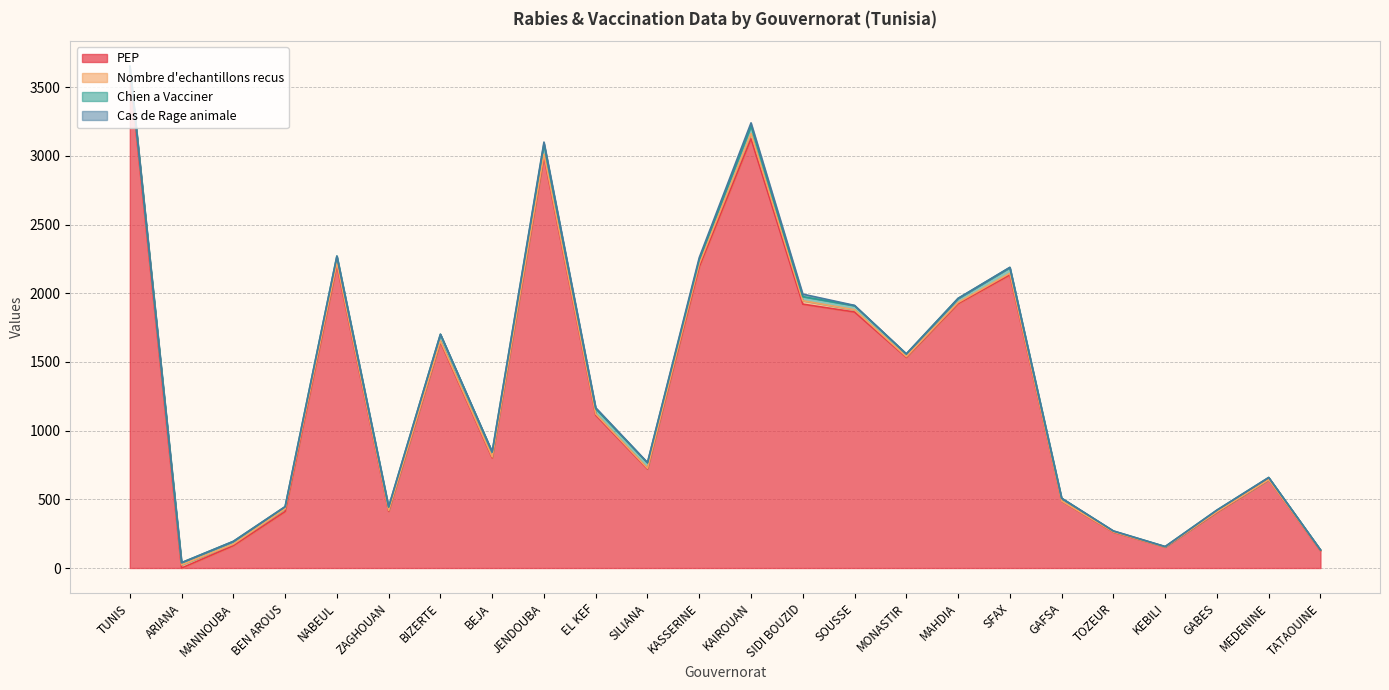

What is the sum of all Cas de Rage animale values?

88